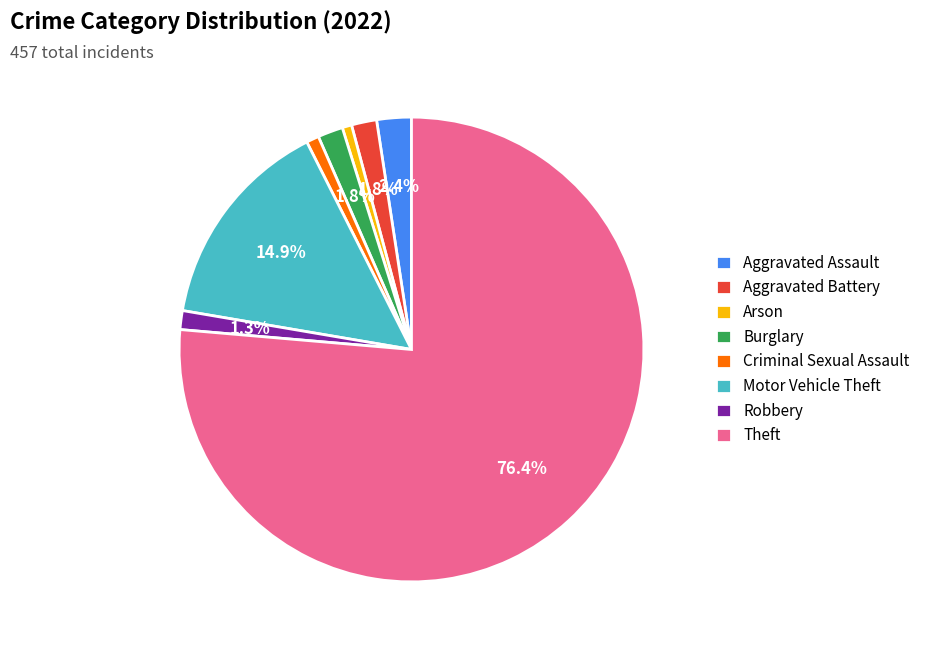

Which category has the biggest portion of the pie?

Theft